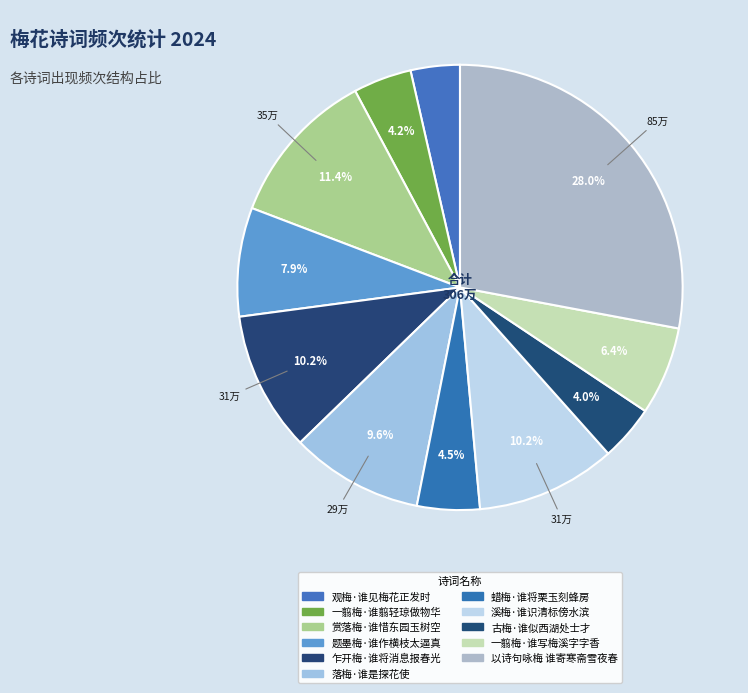

Which slice is the largest?

以诗句咏梅 谁寄寒斋雪夜春